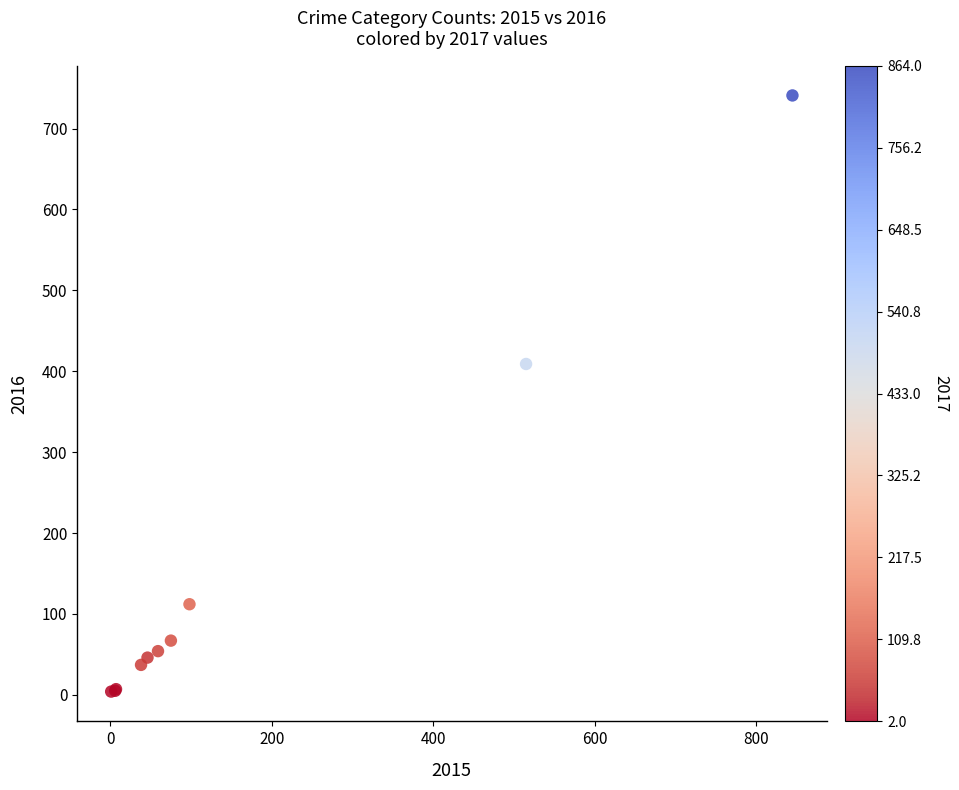

What Y value in the scatter plot is closest to 372?

409